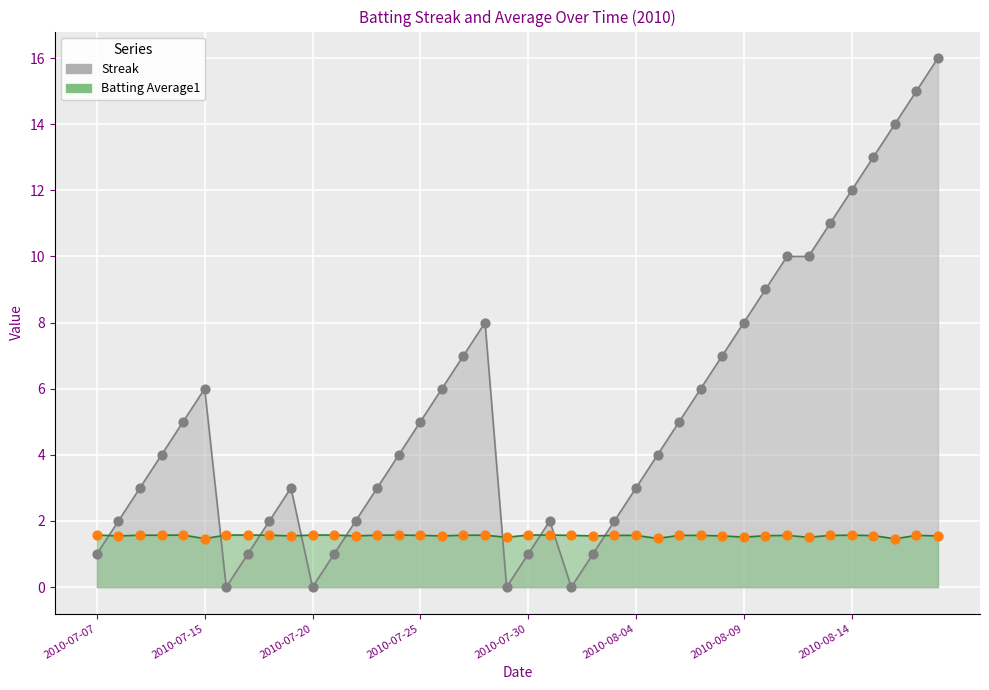

At which category is the sum across all series the highest?

2010-08-18